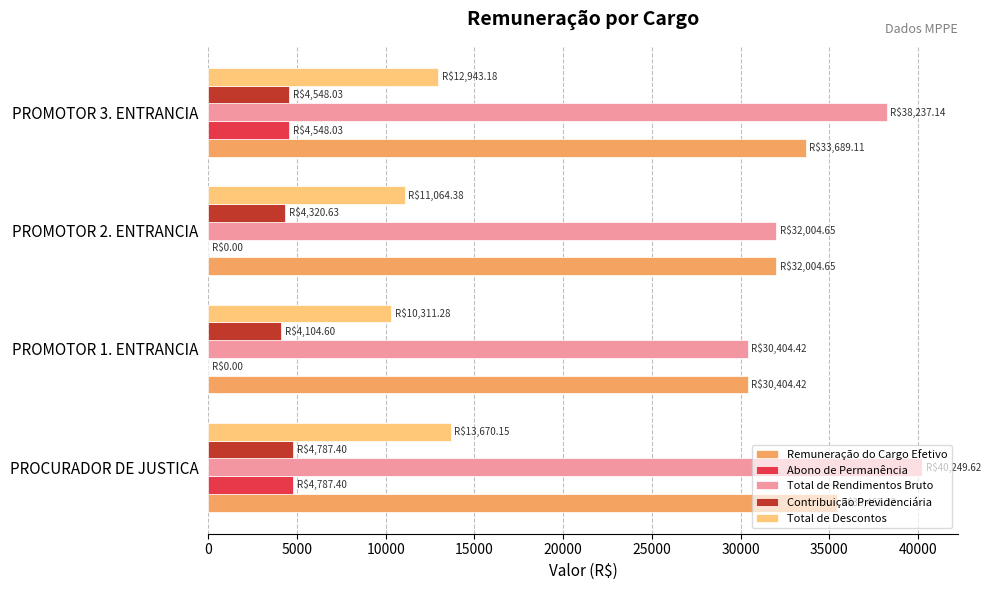

At which label is Abono de Permanência closest to 2393?

PROMOTOR 3. ENTRANCIA